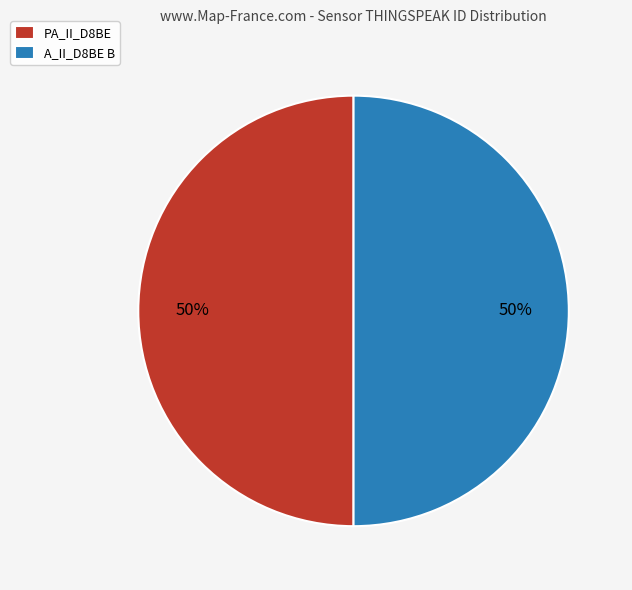

Approximately how many times larger is the value at A_II_D8BE B compared to PA_II_D8BE?

1.0